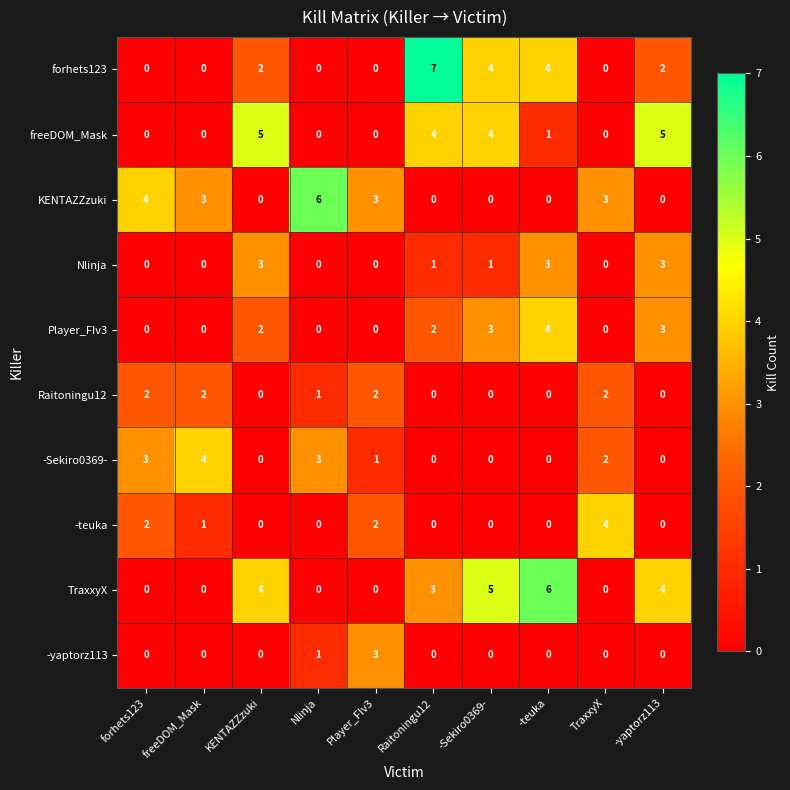

What is the difference between the highest and lowest values at forhets123?

4